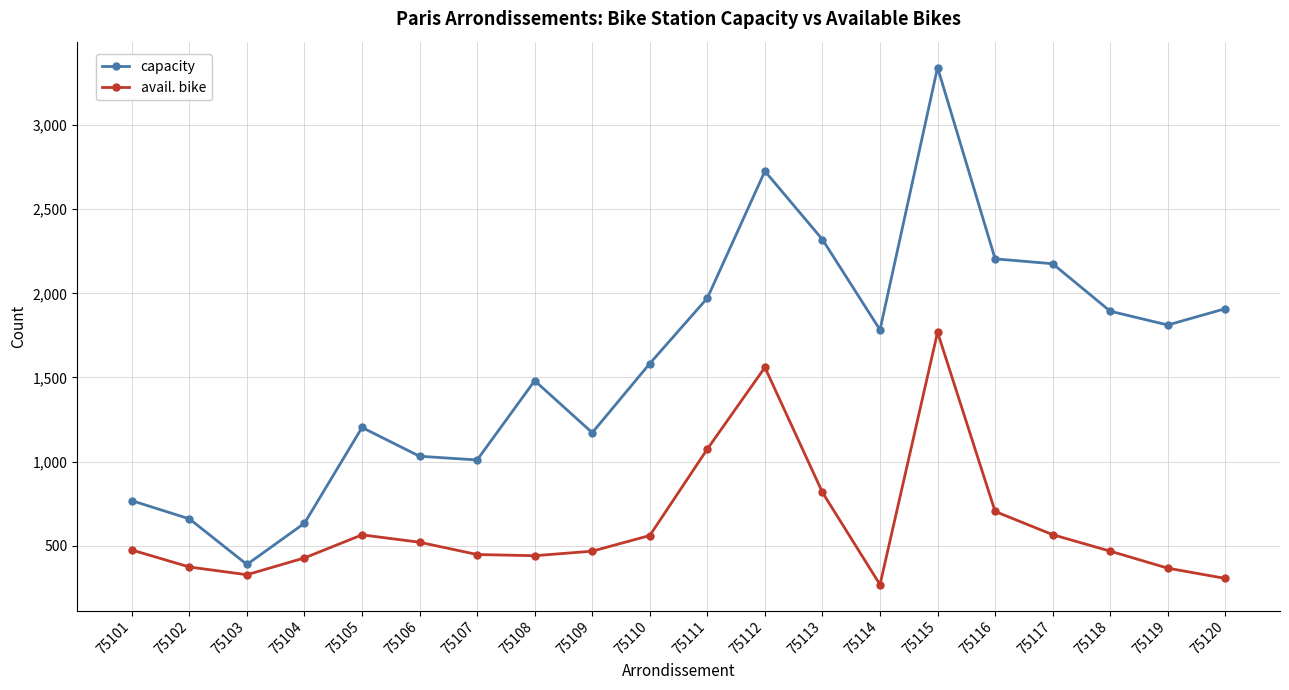

Which series has the widest spread of values?

capacity